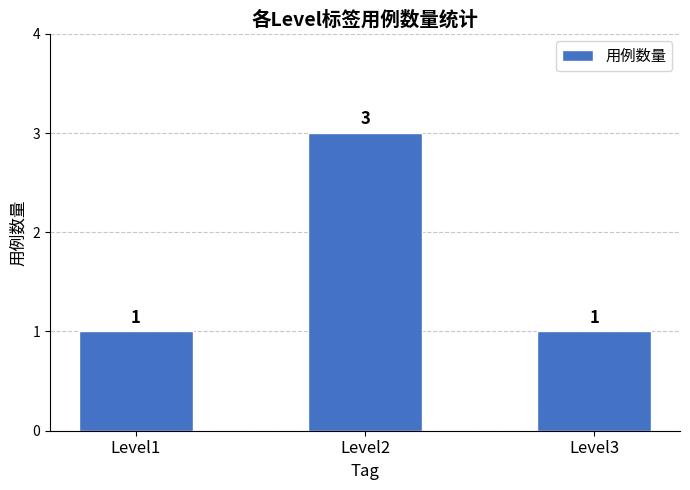

What is the sum of the values at Level3 and Level1?

2